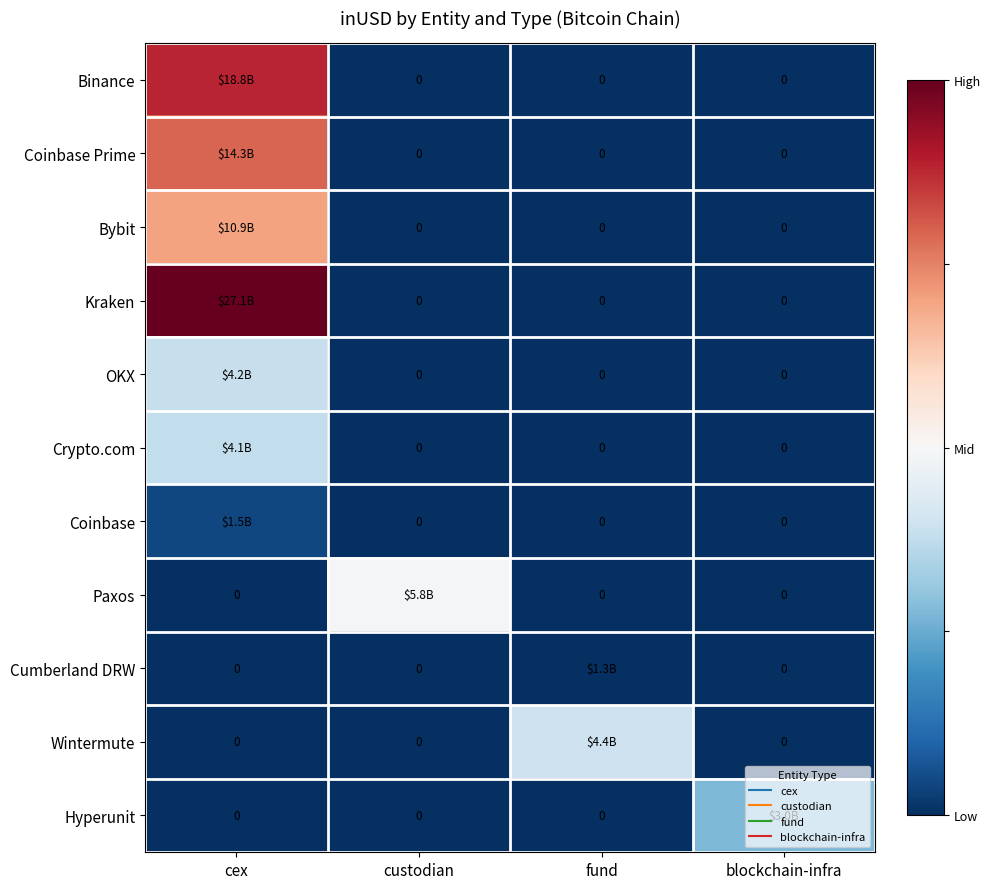

True or false: Wintermute has a value of -0.3 at blockchain-infra.

False